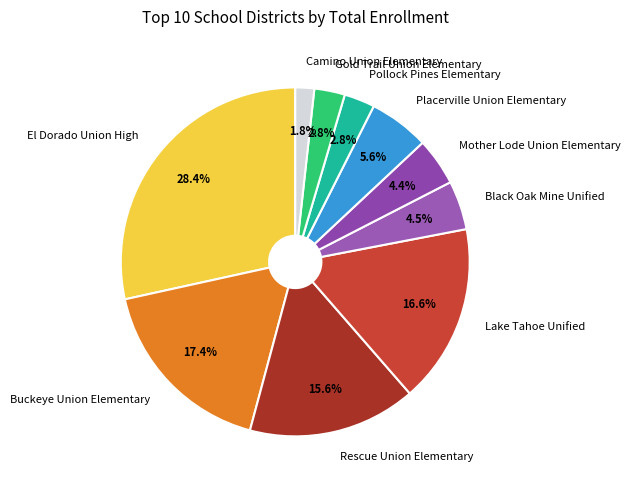

Is it true that Rescue Union Elementary is 16% of the pie?

True